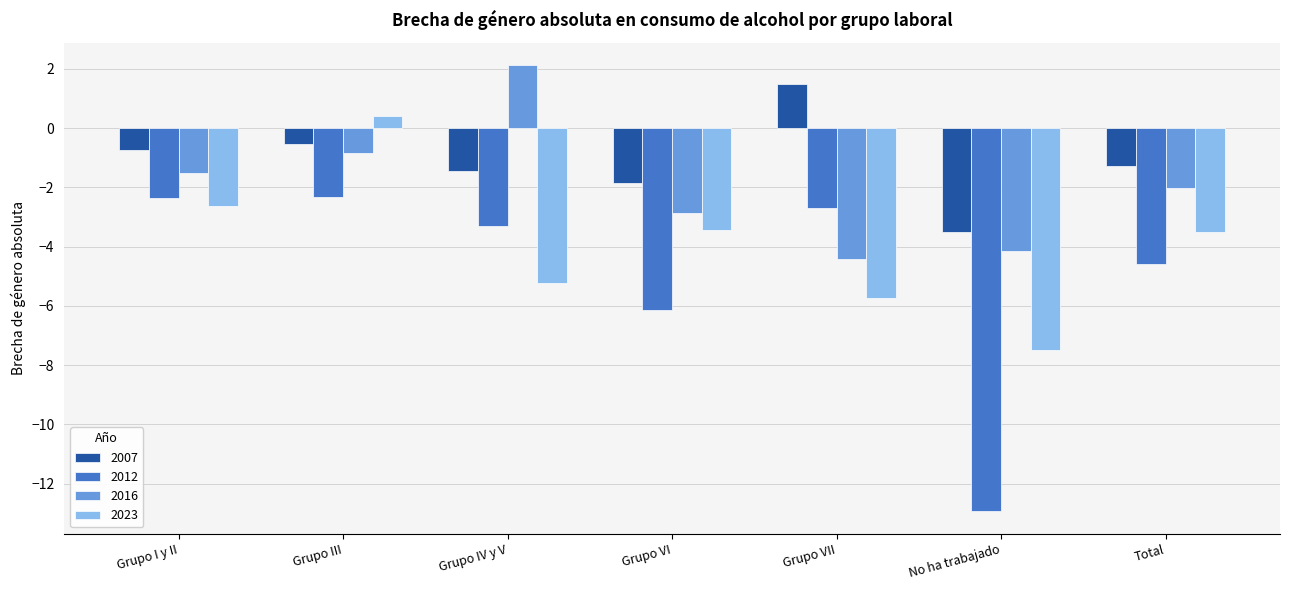

Count the number of data series in this chart.

4